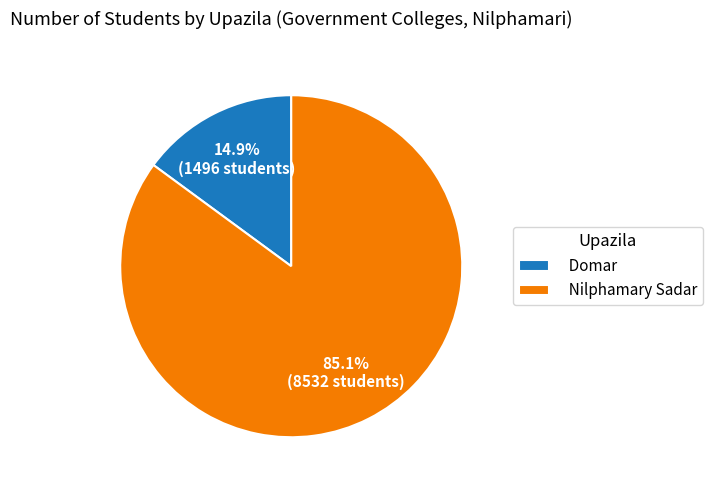

Which category has the biggest portion of the pie?

Nilphamary Sadar